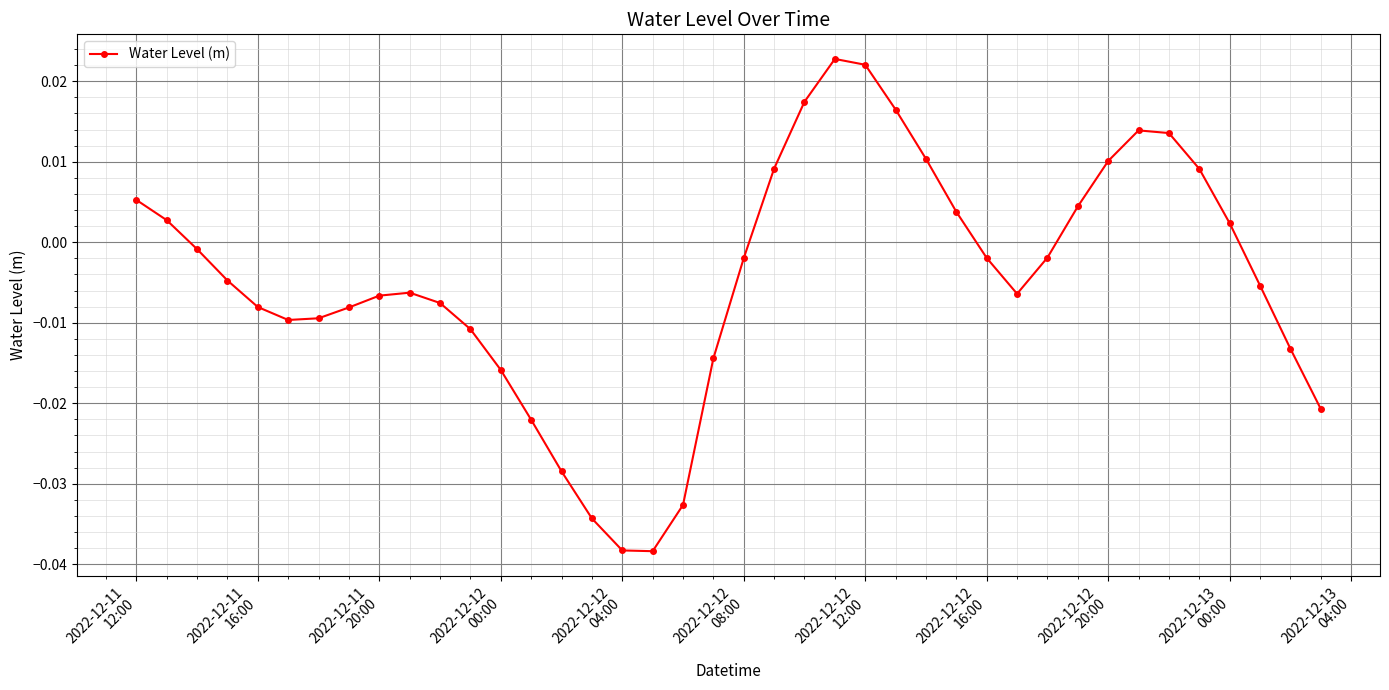

How many distinct data groups are displayed?

1